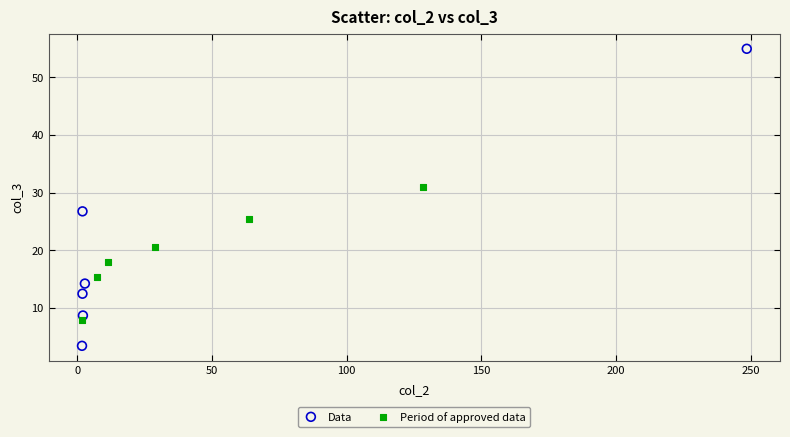

What are all the series names shown in the legend?

Data, Period of approved data